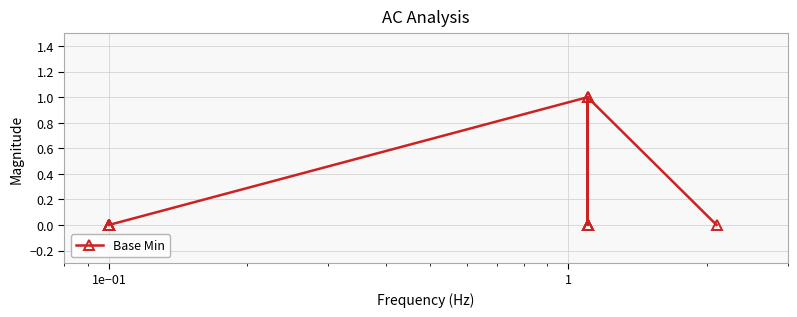

True or false: there are more than 2 points higher than both neighbors.

False